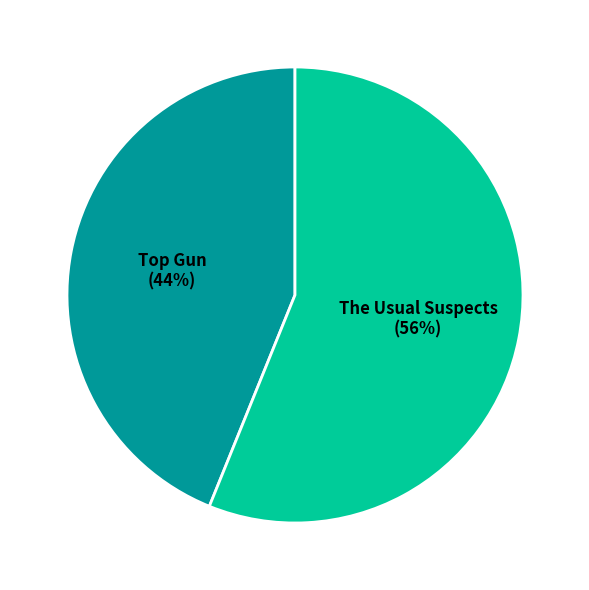

Is there any slice that represents more than half of the pie?

Yes